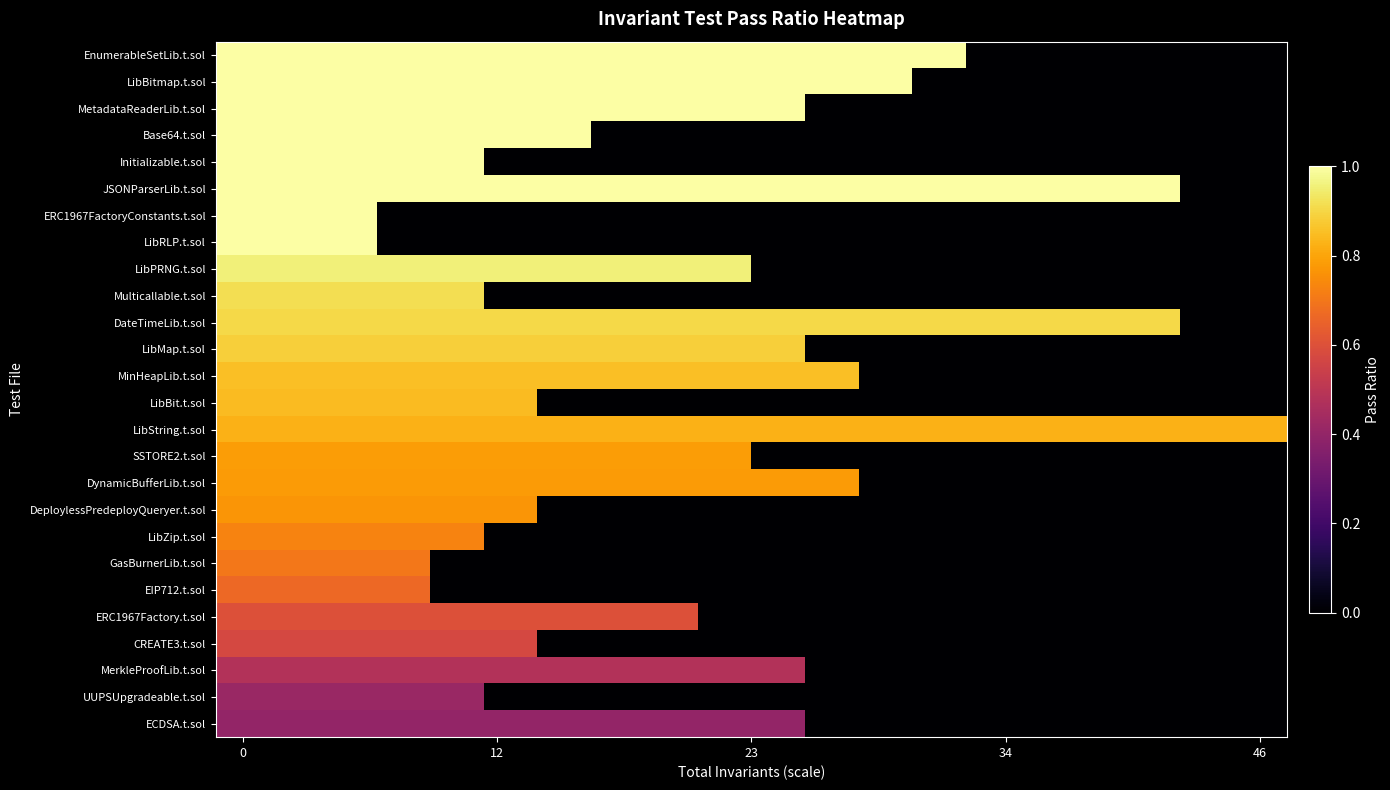

At how many categories does at least one series exceed 0?

20